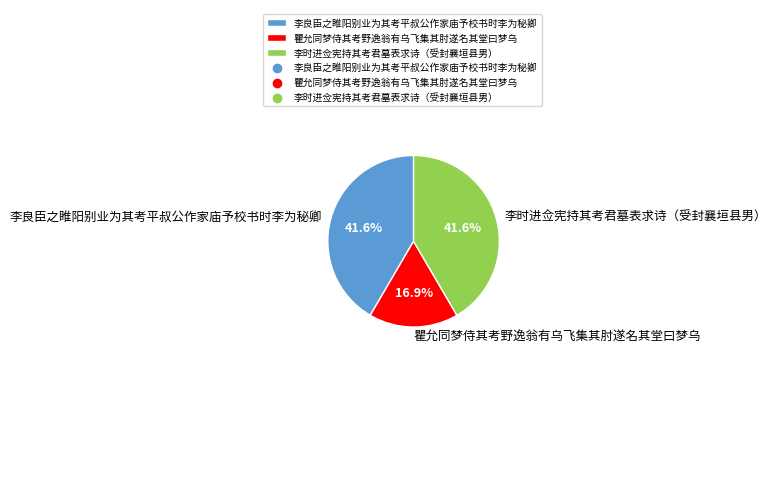

What is the smallest slice in the pie chart?

瞿允同梦侍其考野逸翁有乌飞集其肘遂名其堂曰梦乌